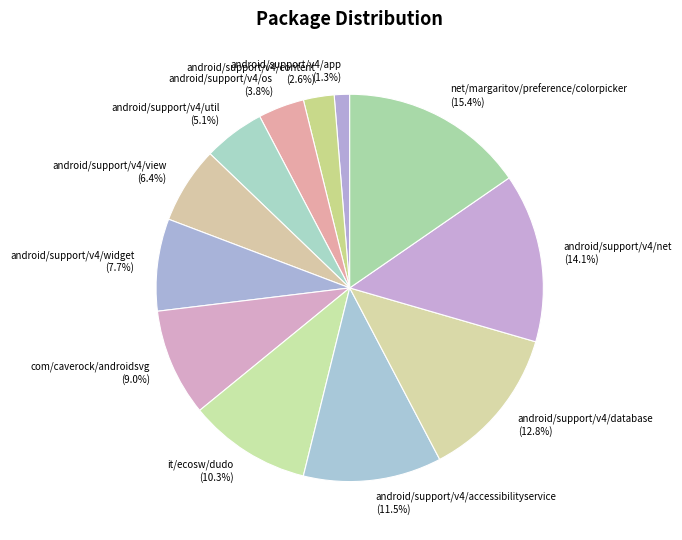

Count the number of slices in the pie.

12